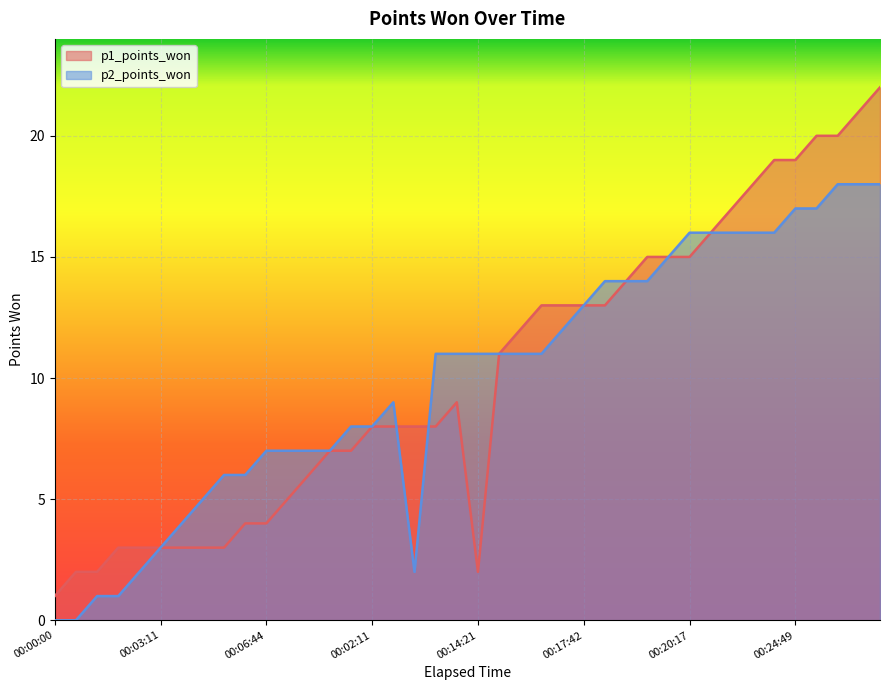

Rank the categories by p2_points_won value from lowest to highest.

00:00:00, 00:00:47, 00:01:27, 00:01:50, 00:02:20, 00:11:16, 00:03:11, 00:03:59, 00:04:24, 00:05:39, 00:06:21, 00:06:44, 00:07:18, 00:07:44, 00:08:32, 00:09:45, 00:02:11, 00:02:52, 00:11:45, 00:13:50, 00:14:21, 00:14:45, 00:15:07, 00:16:05, 00:17:13, 00:17:42, 00:18:11, 00:18:43, 00:19:16, 00:19:50, 00:20:17, 00:22:20, 00:22:51, 00:23:19, 00:24:09, 00:24:49, 00:25:21, 00:26:39, 00:27:22, 00:28:05